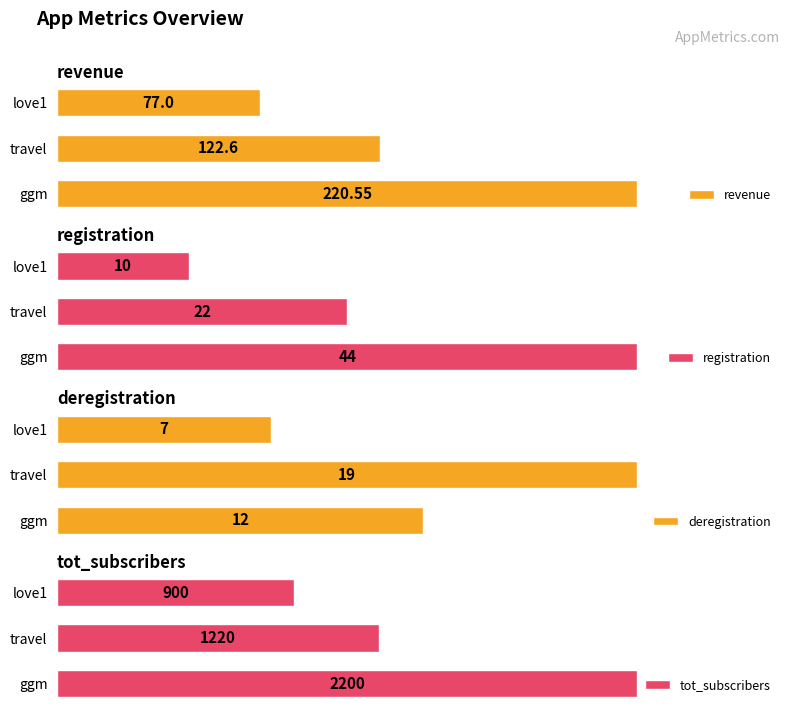

Rank the categories by registration value from highest to lowest.

ggm, travel, love1